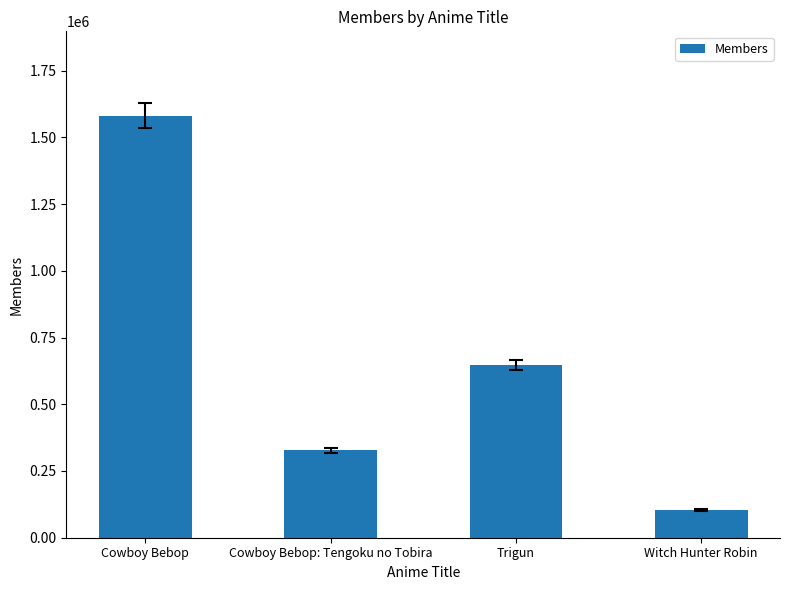

Which label corresponds to the largest value in the chart?

Cowboy Bebop